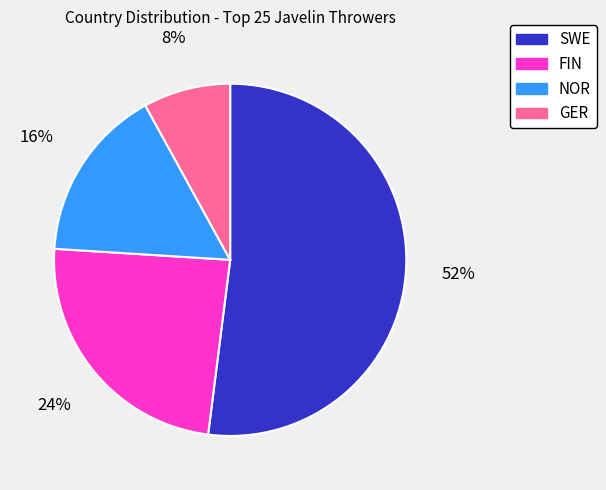

Is the sum of NOR and SWE greater than half?

Yes